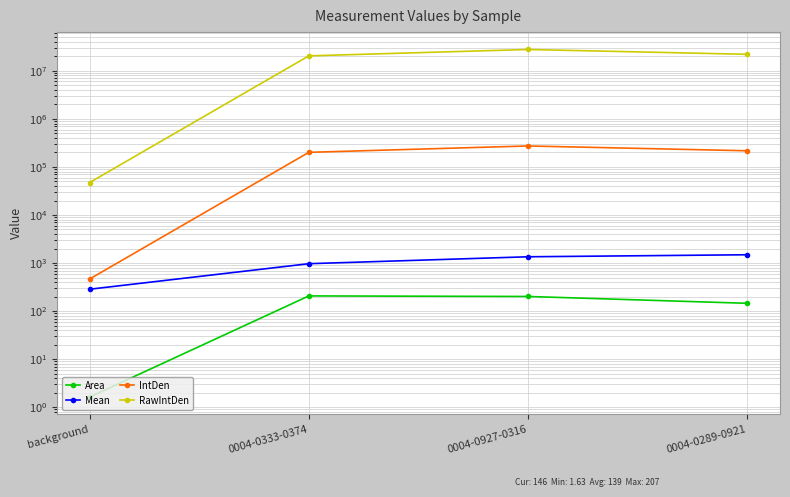

Count the number of categories in the chart.

4